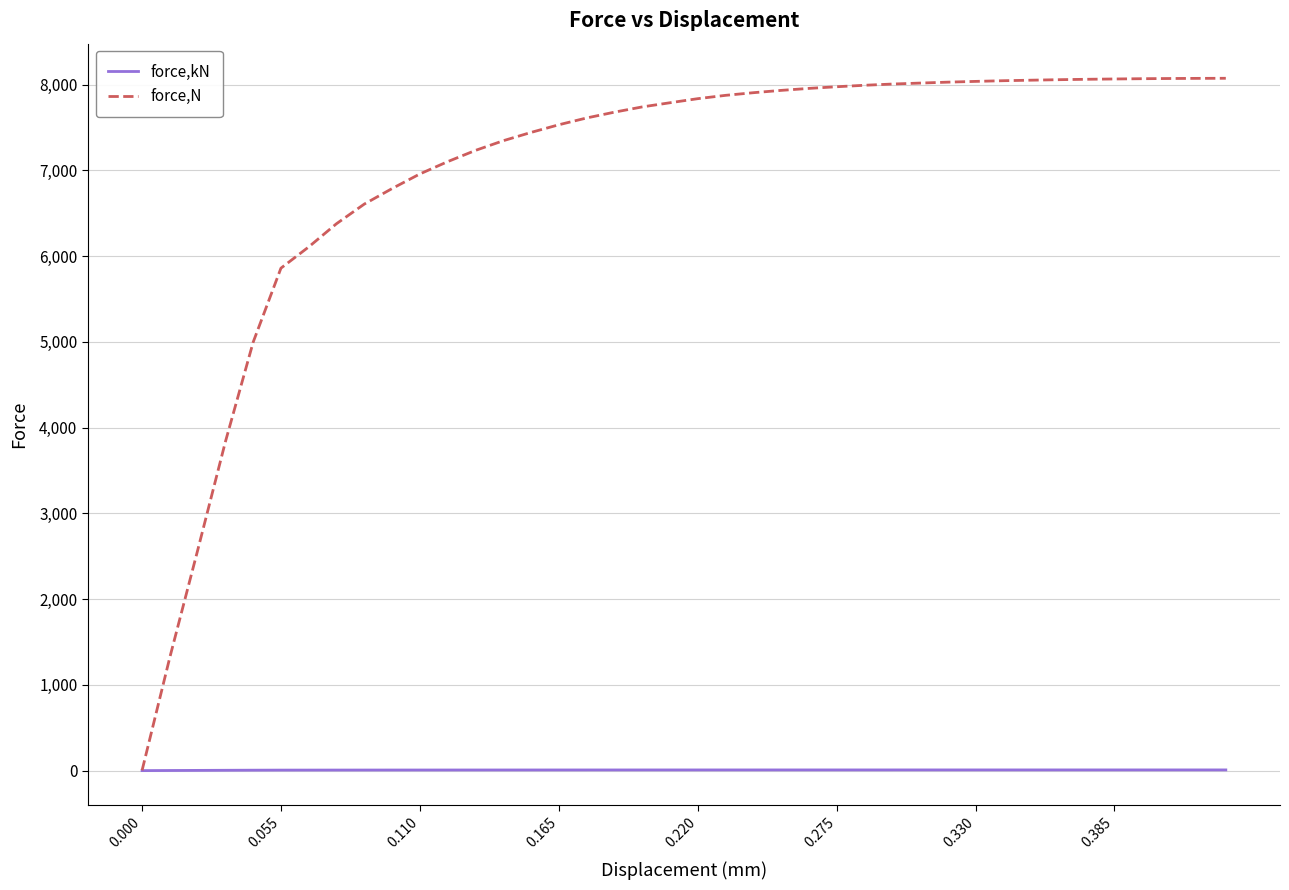

Rank the series by their average value, from highest to lowest.

force,N, force,kN